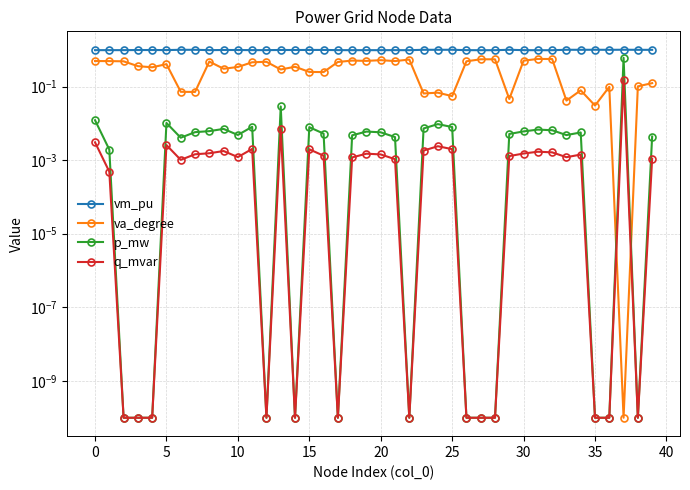

At 15, list the series in order from largest to smallest.

vm_pu, va_degree, p_mw, q_mvar